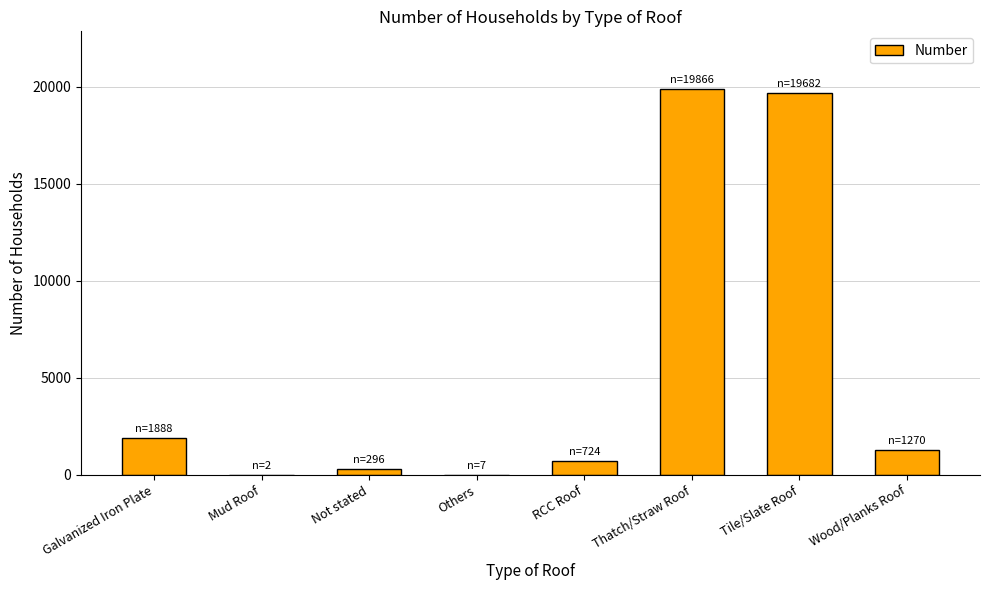

What is the sum of the values at RCC Roof and Others?

731